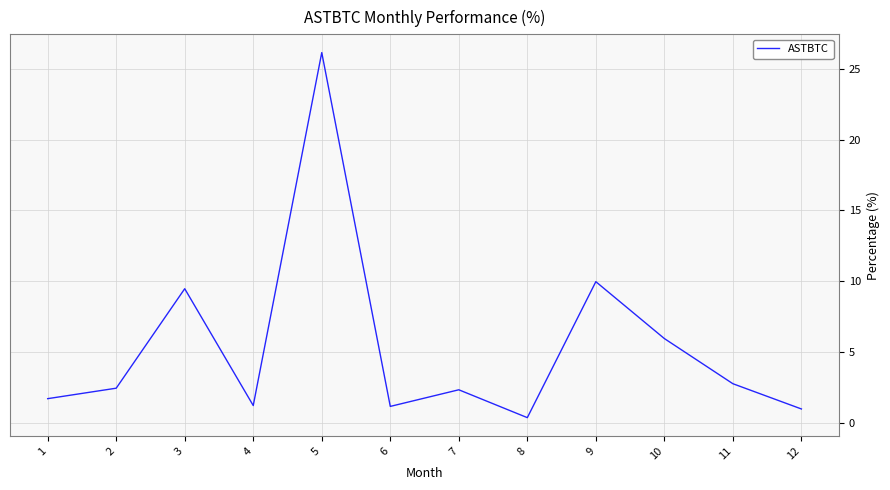

What is the approximate value at 4?

1.2